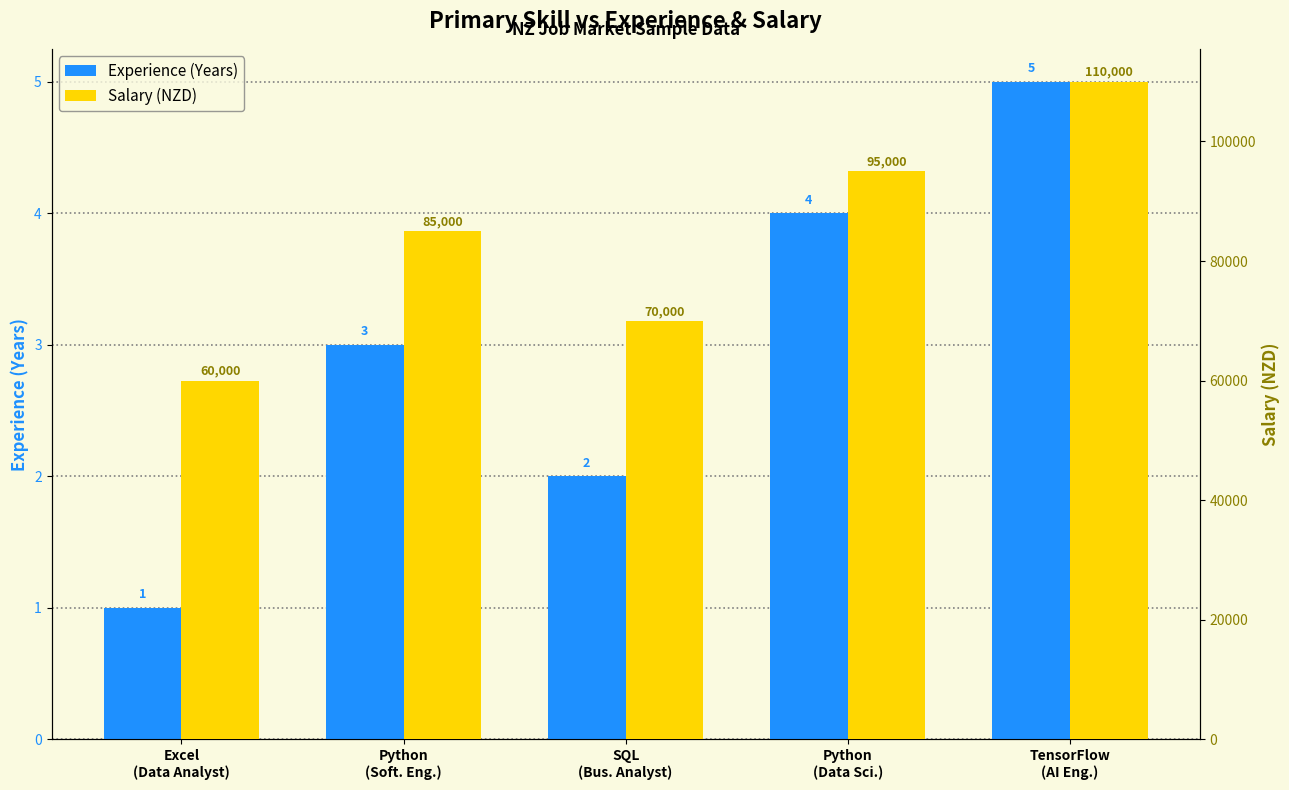

Rank the series by their maximum value, from lowest to highest.

Experience (Years), Salary (NZD)